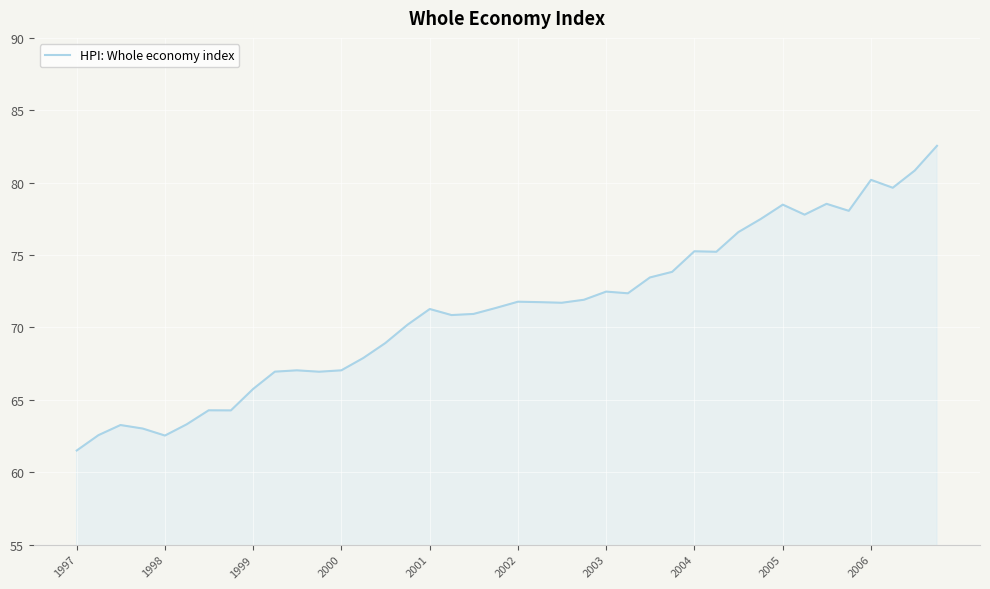

What is the average value?

71.2